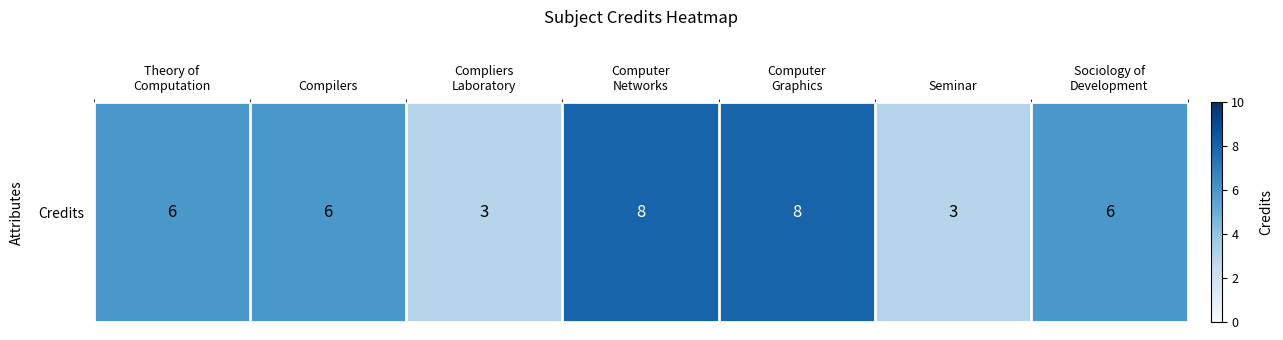

Reading left to right, list all the values displayed in this chart.

Theory of
Computation=6	Compilers=6	Compliers
Laboratory=3	Computer
Networks=8	Computer
Graphics=8	Seminar=3	Sociology of
Development=6